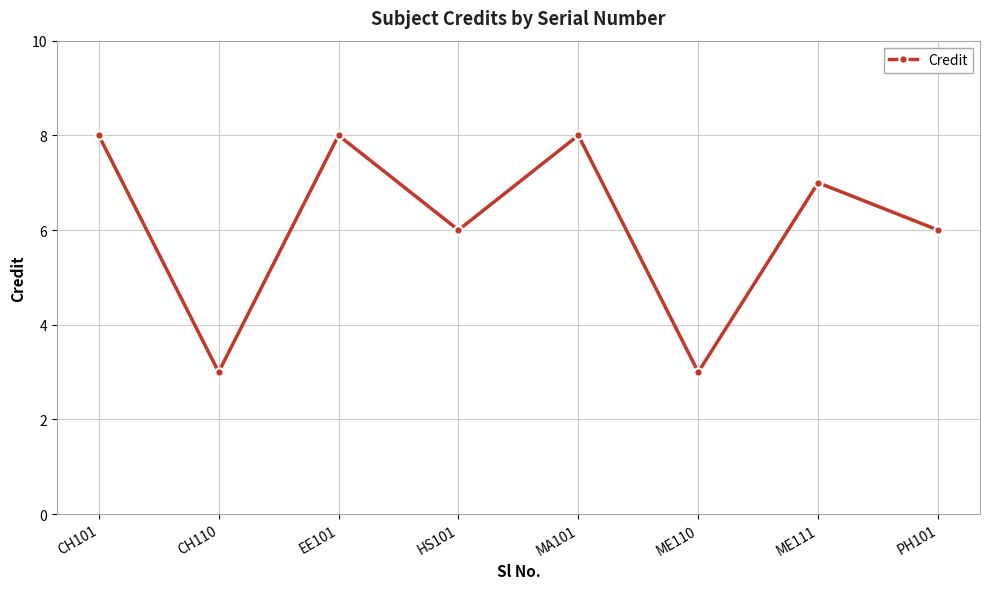

What is the change in value from CH101 to ME111?

-1